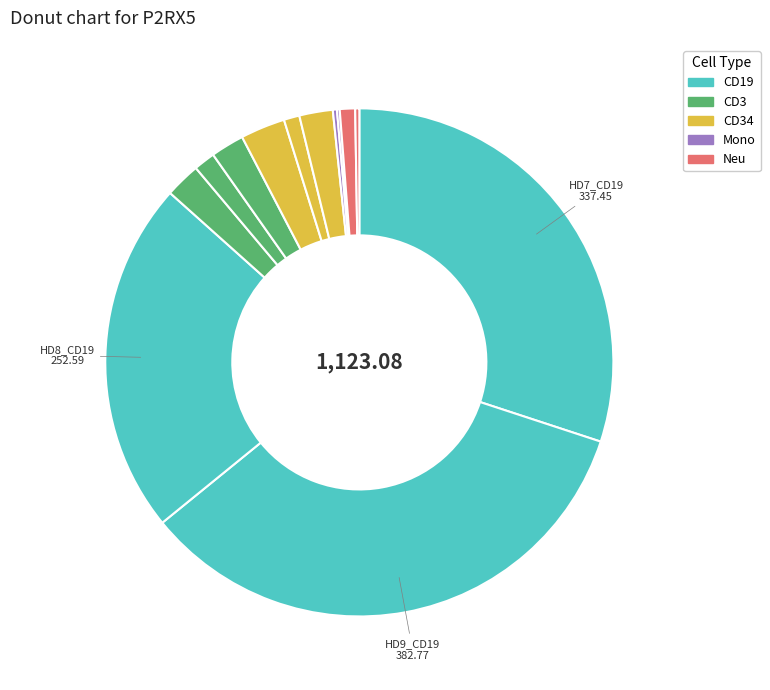

What is the smallest slice in the pie chart?

HD8_Mono